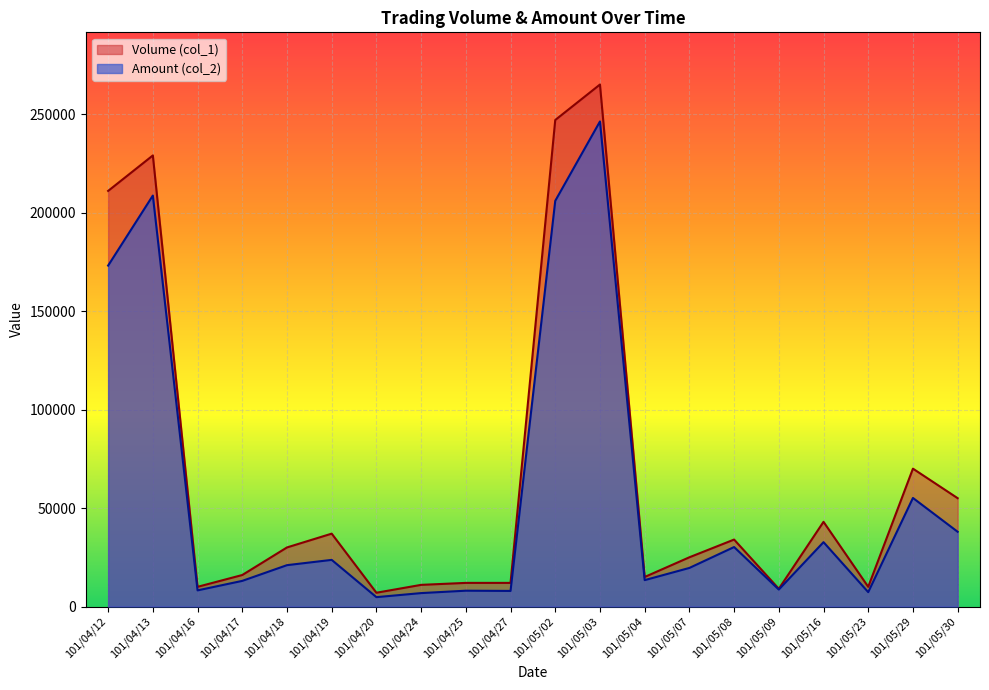

What is the label of the 6th point from the right?

101/05/08